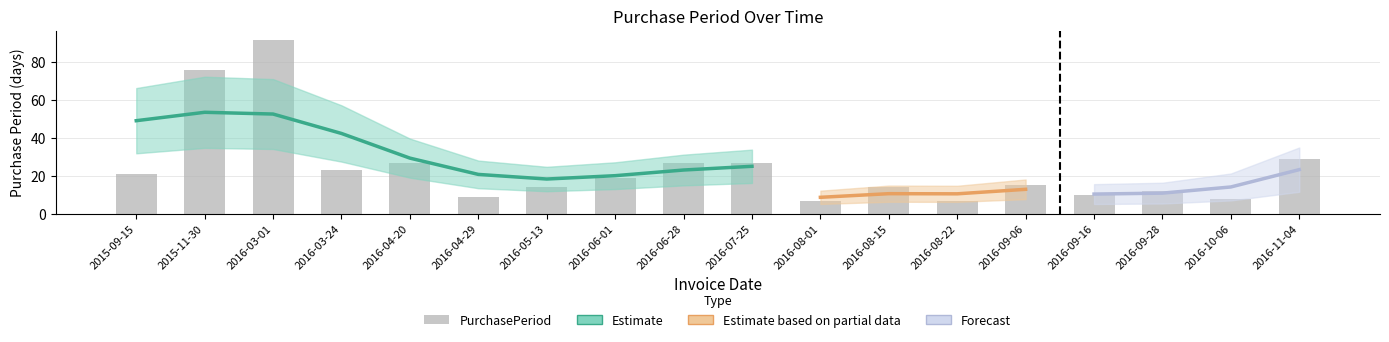

Reading left to right, what are all the values shown in this chart?

2015-09-15=21	2015-11-30=76	2016-03-01=92	2016-03-24=23	2016-04-20=27	2016-04-29=9	2016-05-13=14	2016-06-01=19	2016-06-28=27	2016-07-25=27	2016-08-01=7	2016-08-15=14	2016-08-22=7	2016-09-06=15	2016-09-16=10	2016-09-28=12	2016-10-06=8	2016-11-04=29